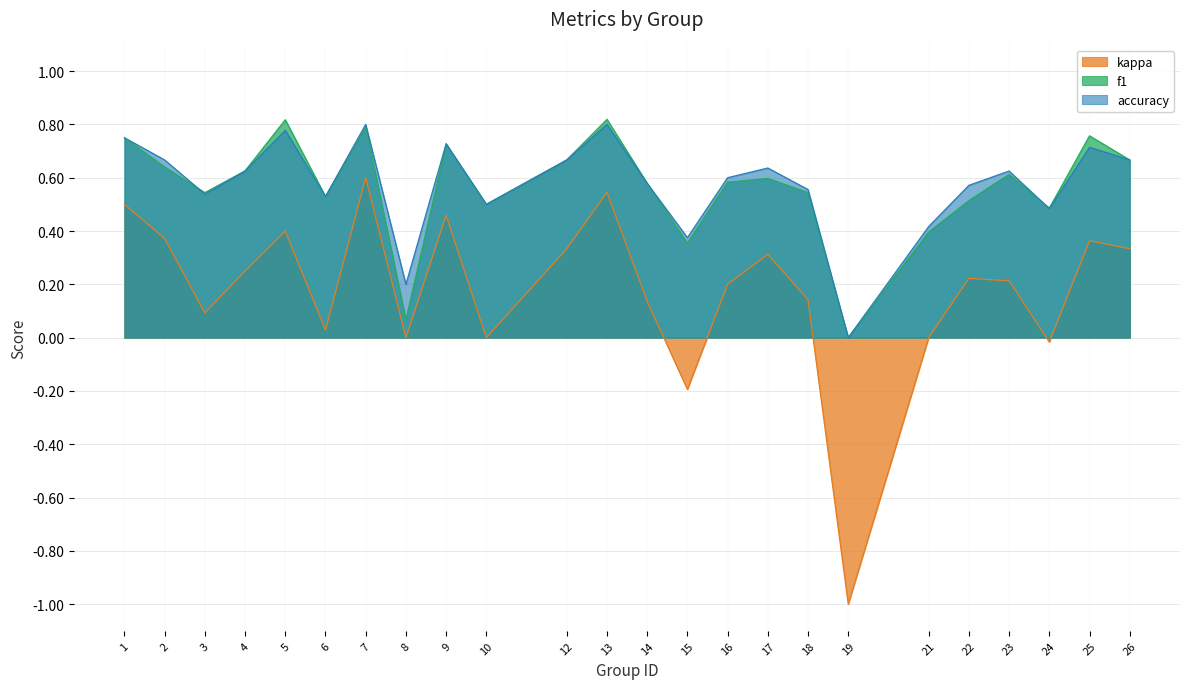

In accuracy, how many points are higher than both neighbors (excluding endpoints)?

7